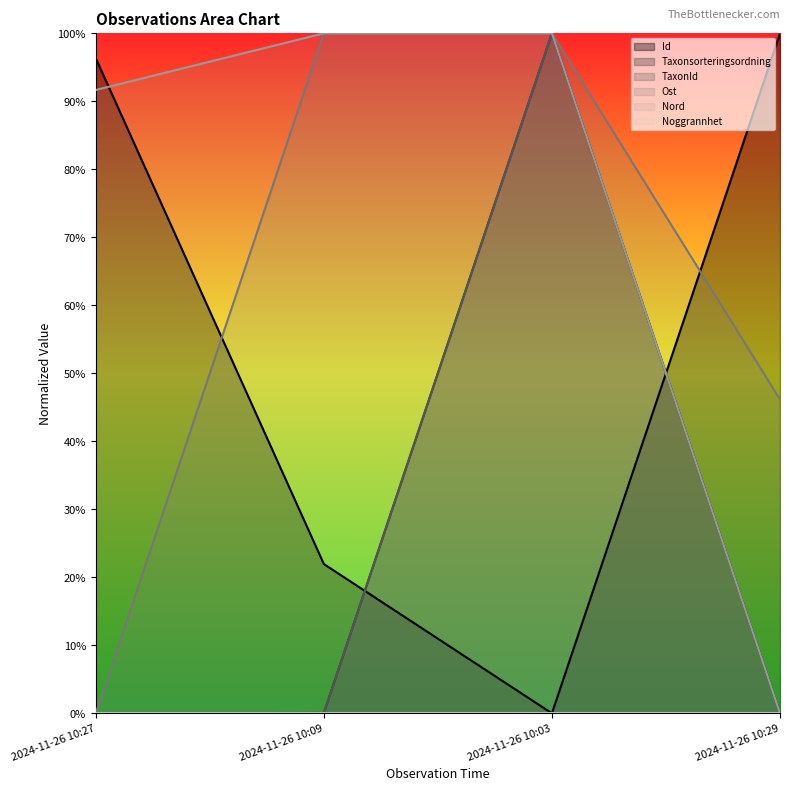

What is the sum of all TaxonId values?

1.0